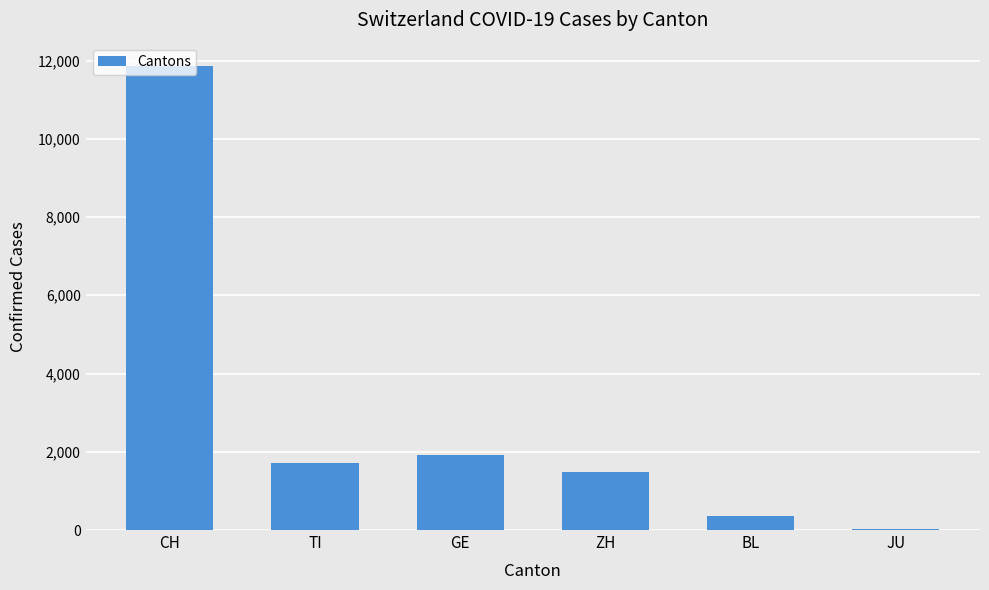

What is the ratio of the value at ZH to the value at CH?

0.1